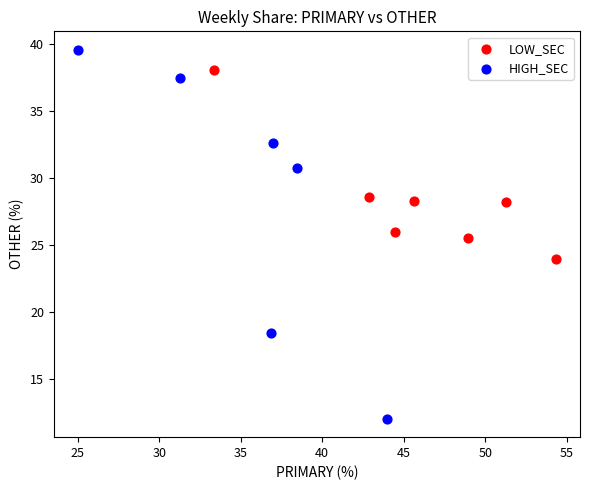

Which series contains the highest Y value?

HIGH_SEC